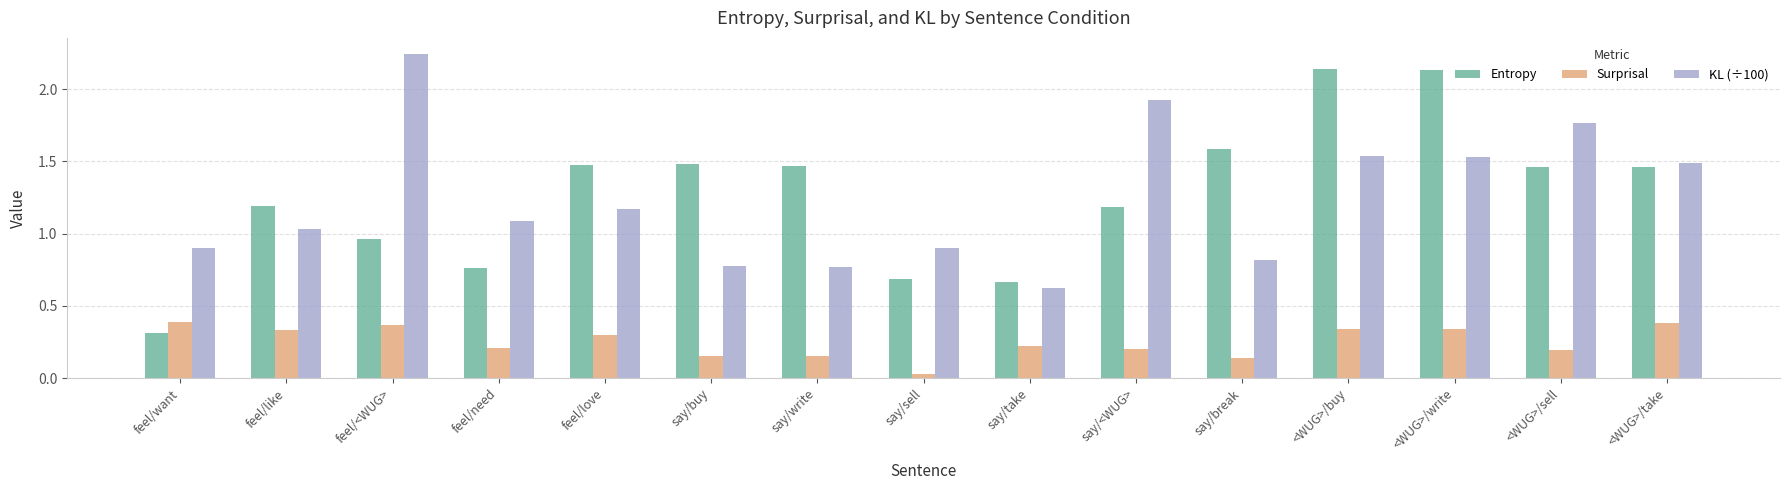

Which series changed the most between say/take and <WUG>/take?

KL (÷100)